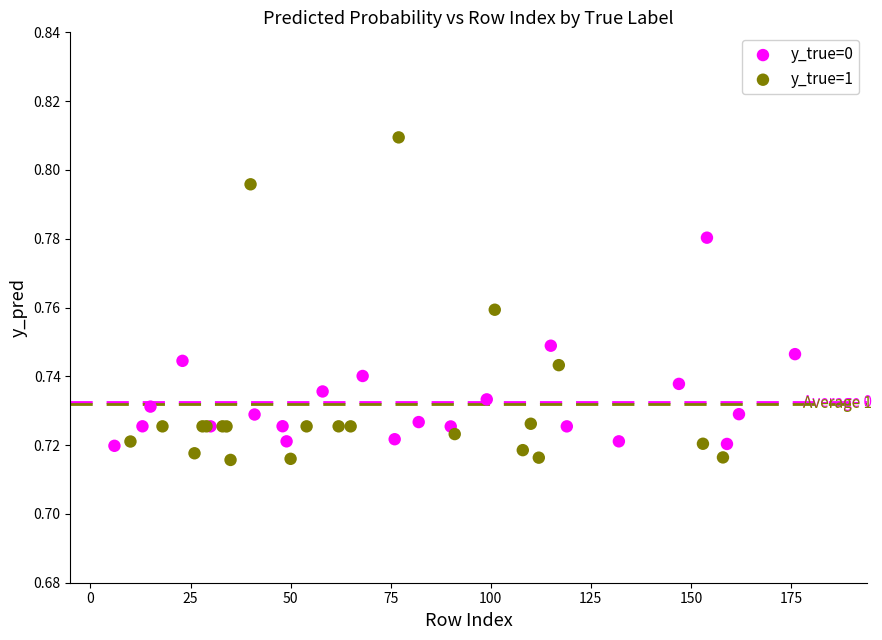

Which series reaches the maximum Y coordinate?

y_true=1